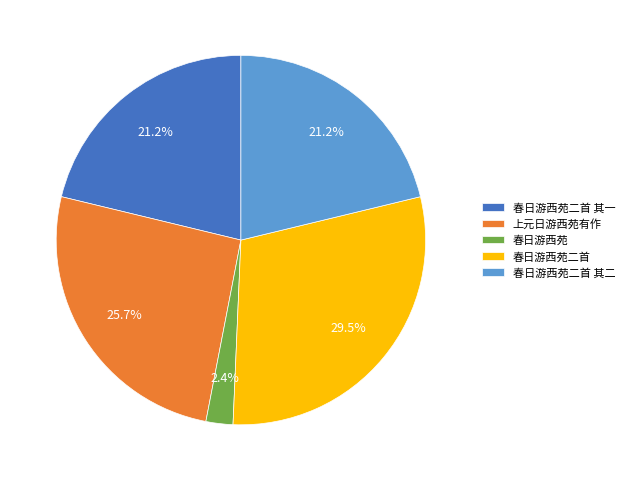

Is there a majority slice in this chart?

No